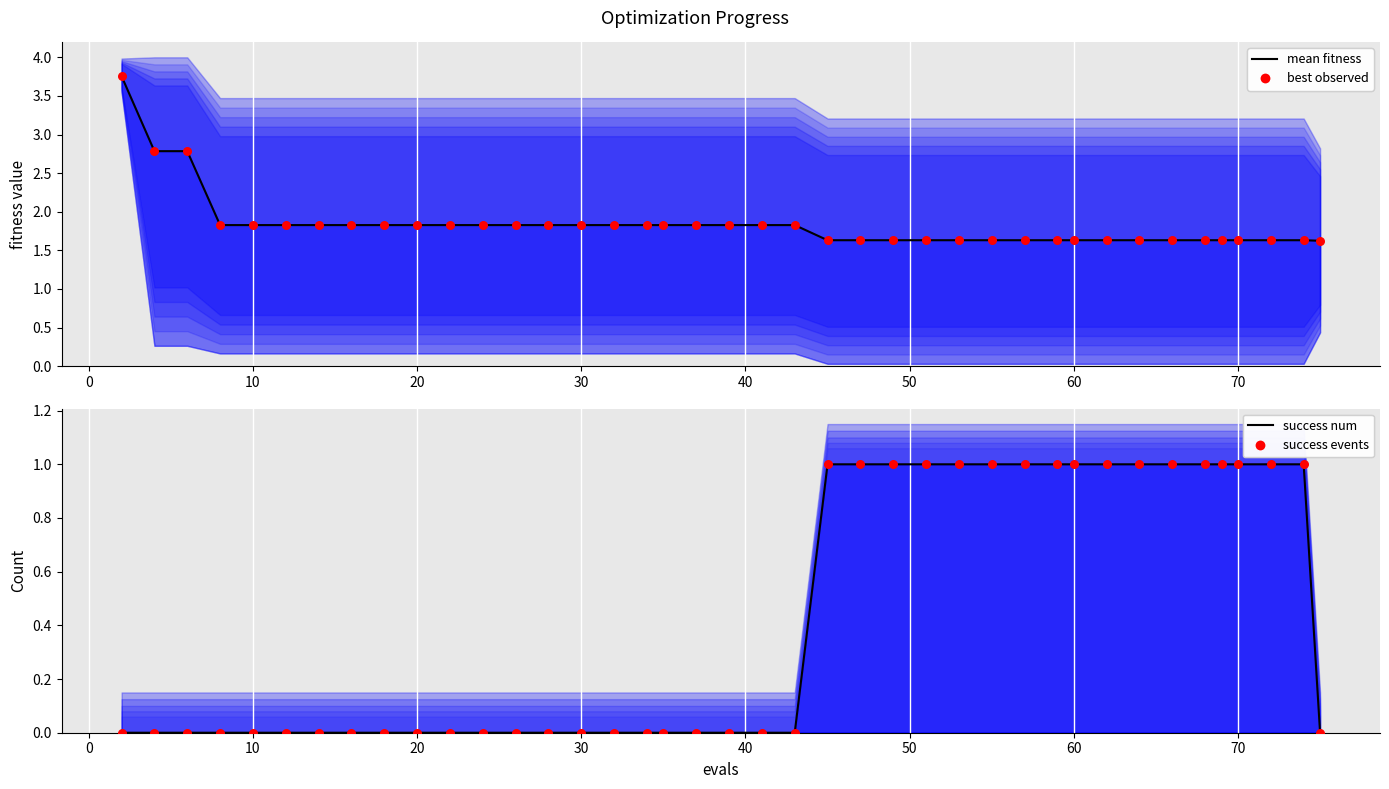

Which series contains the highest Y value?

mean